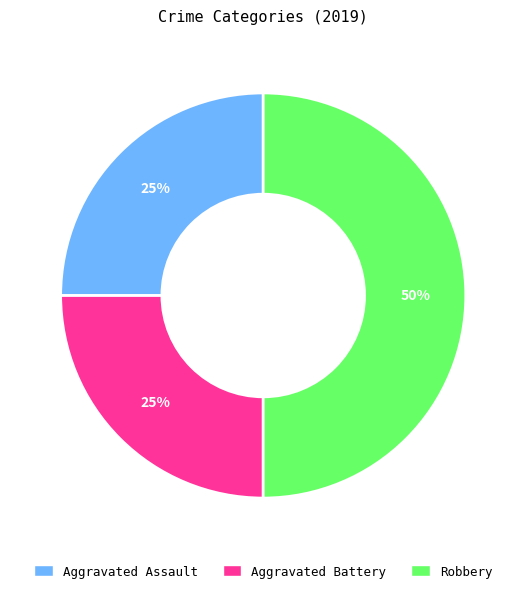

The Robbery slice represents 44% of the pie. True or false?

False